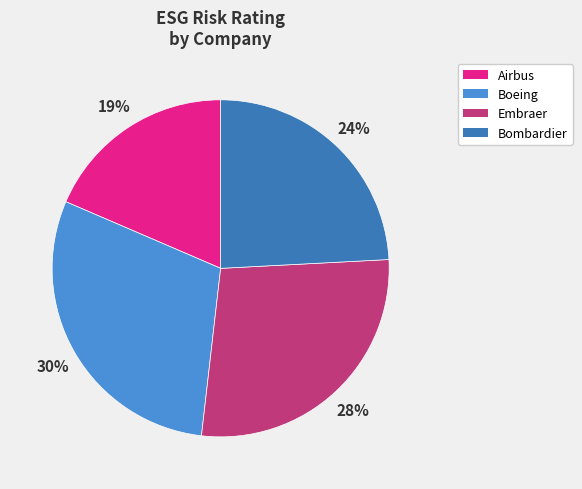

How many slices are in this pie chart?

4